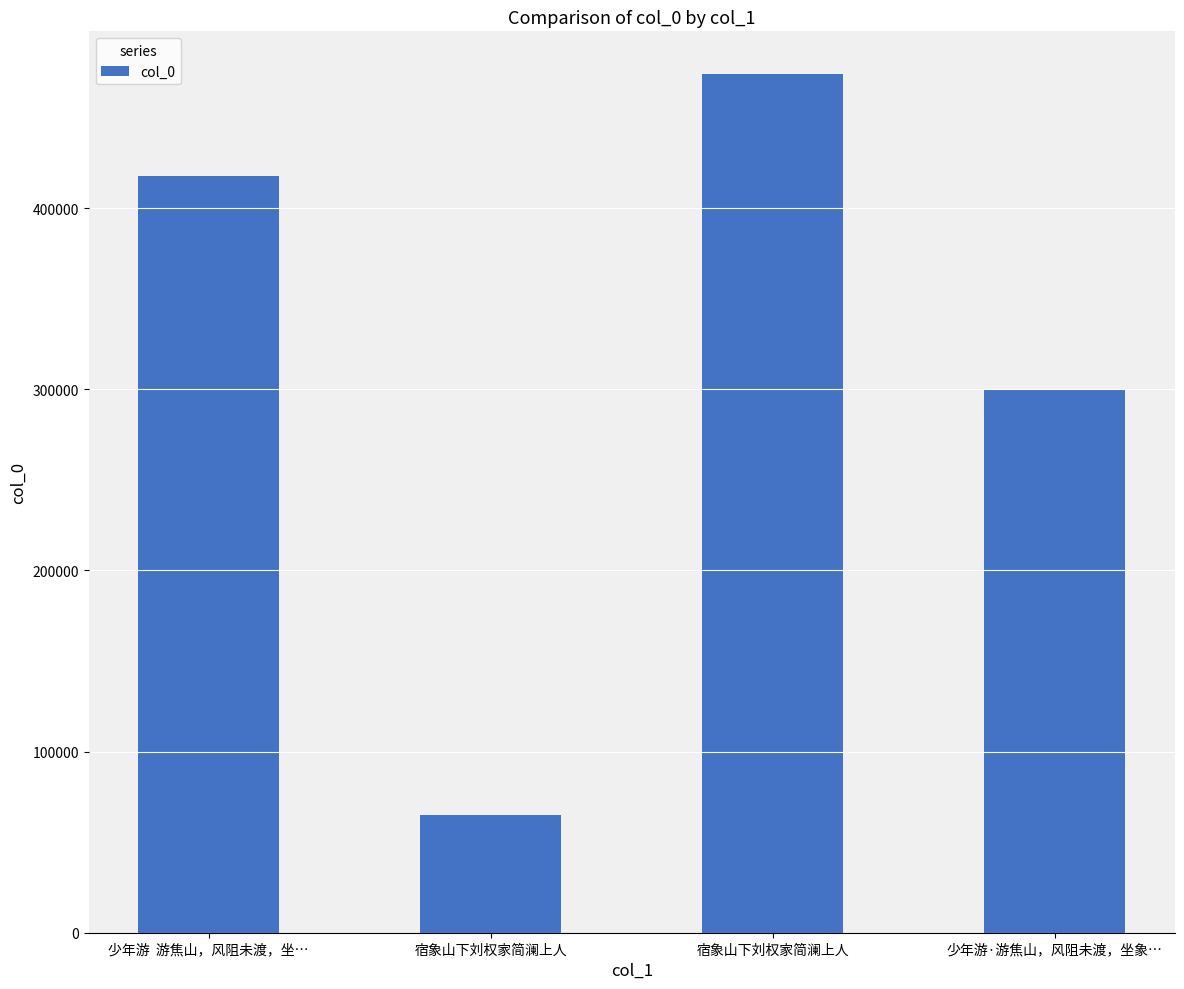

What is the label of the 2nd bar from the right?

宿象山下刘权家简澜上人